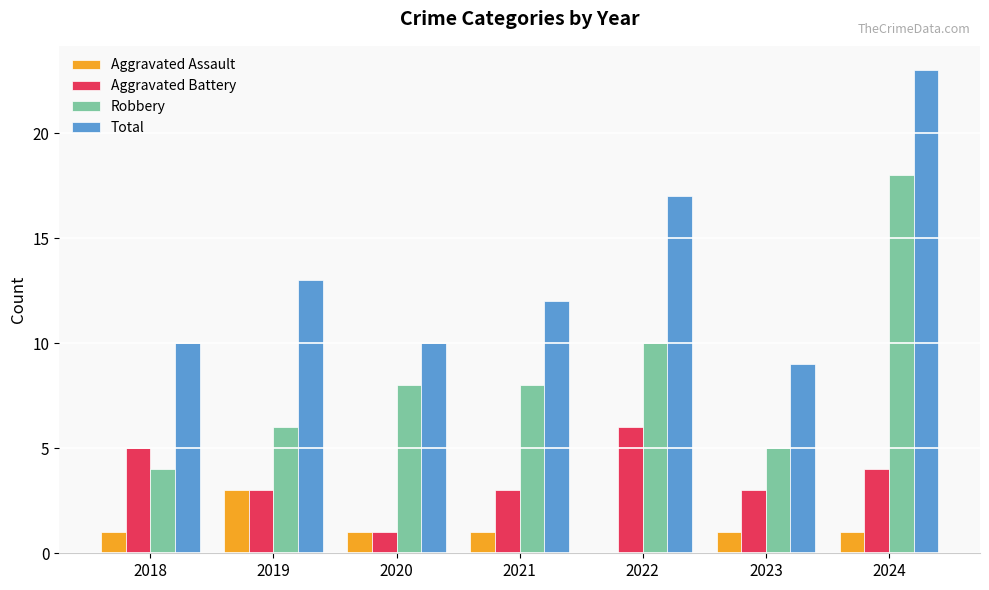

What are all the series names shown in the legend?

Aggravated Assault, Aggravated Battery, Robbery, Total